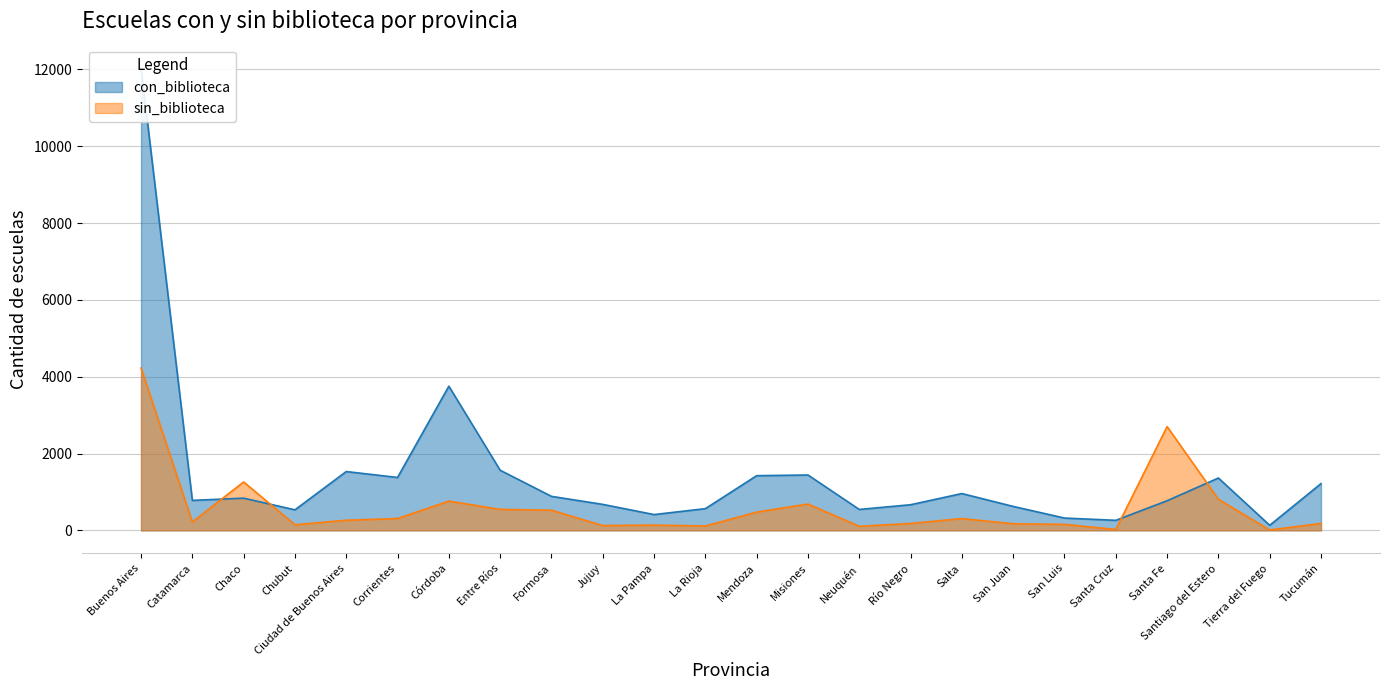

What is the difference between the sin_biblioteca values at Buenos Aires and Formosa?

3703